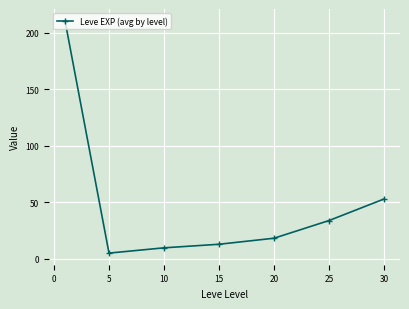

What is the maximum value shown in the chart?

210.7